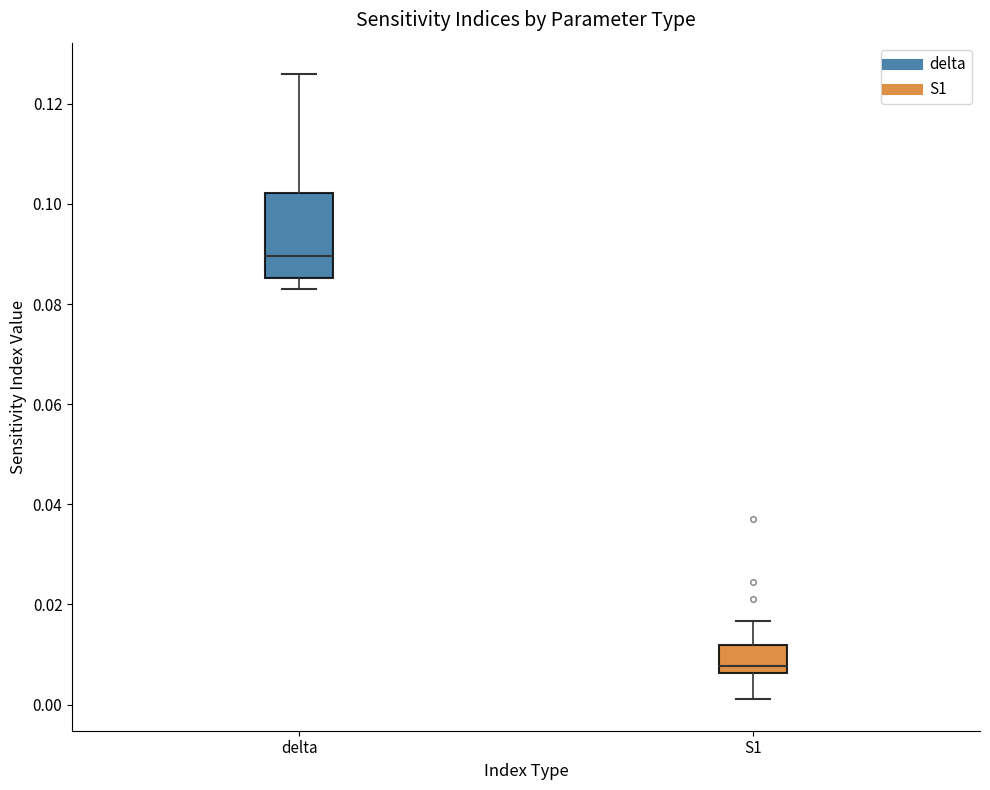

Reading left to right, read every box against the y-axis: the position of its median line, the range the box covers, and the ends of its whiskers. The values are not printed on the chart, so give them approximately, as read against the axis.

delta: median 0.090, box 0.086 to 0.102, whiskers 0.082 to 0.126
S1: median 0.008, box 0.006 to 0.012, whiskers 0.002 to 0.016